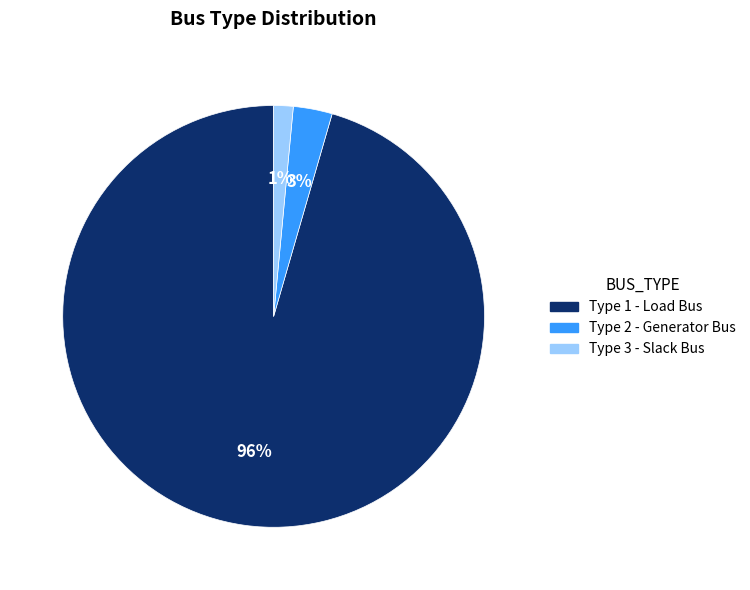

How many segments does this pie chart have?

3